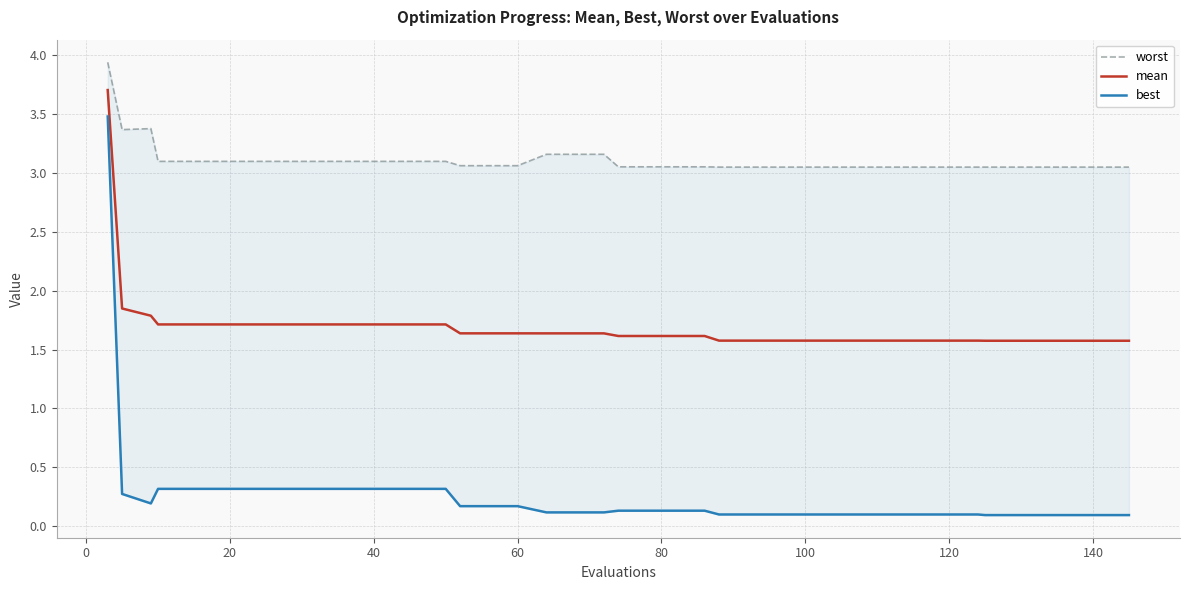

Count the number of data series in this chart.

3